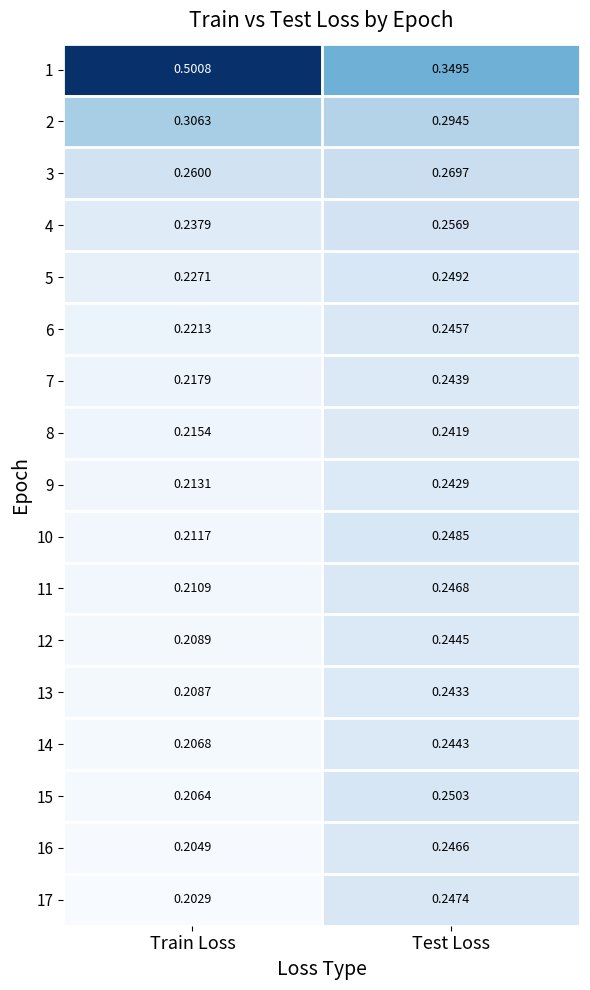

At which category is the sum across all series the highest?

Test Loss